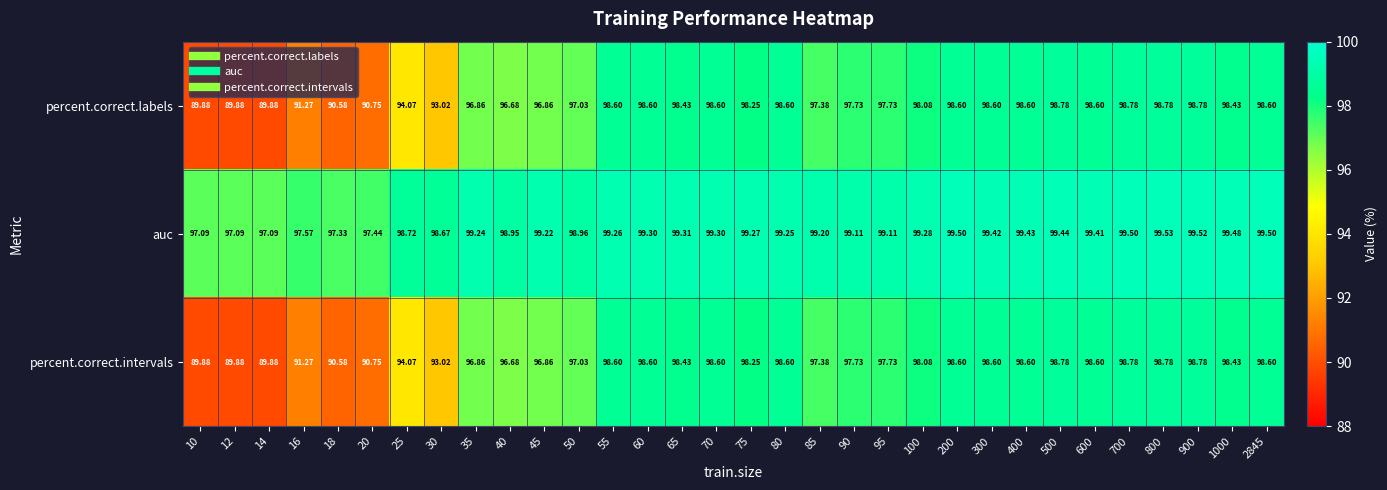

Which series has the largest total across all categories?

auc